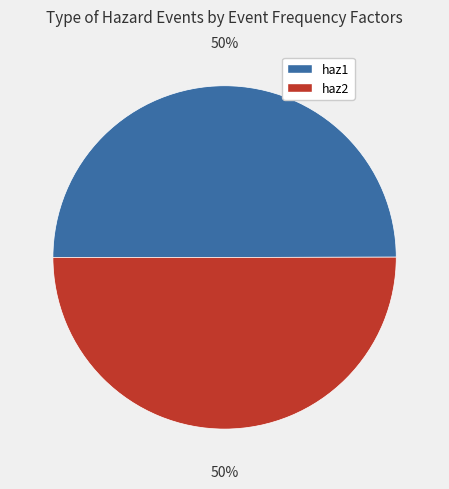

True or false: haz2 accounts for 64% of the total.

False